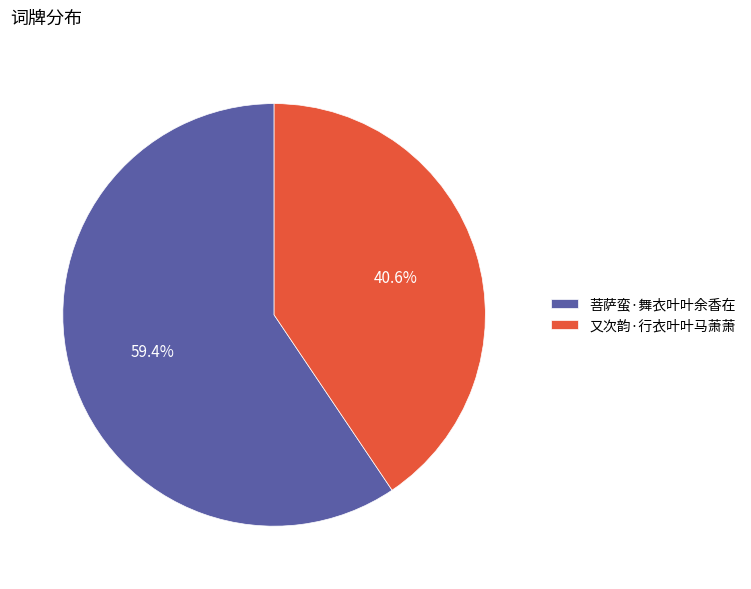

Is it true that 又次韵·行衣叶叶马萧萧 is 52% of the pie?

False